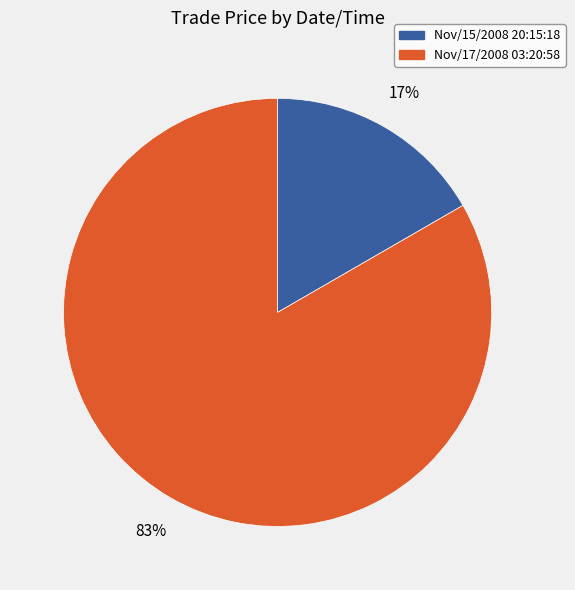

Count the number of slices in the pie.

2